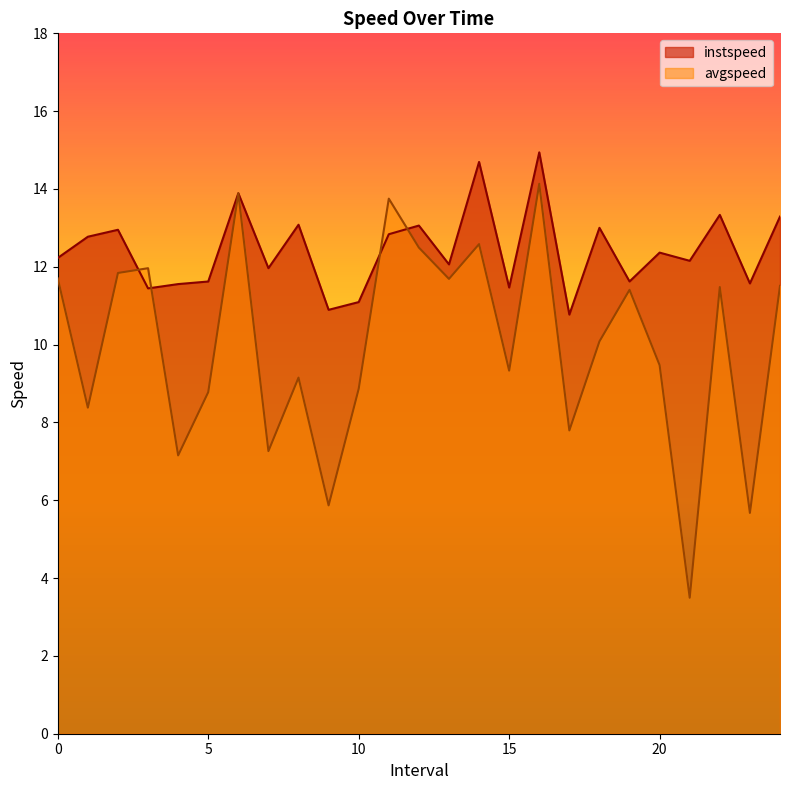

Where is the first local minimum for avgspeed?

1.0